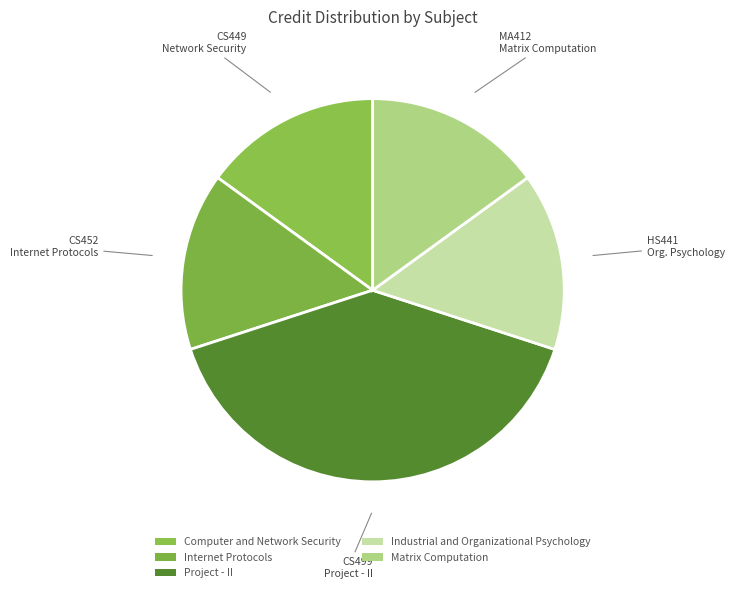

The Industrial and Organizational Psychology slice represents 15% of the pie. True or false?

True